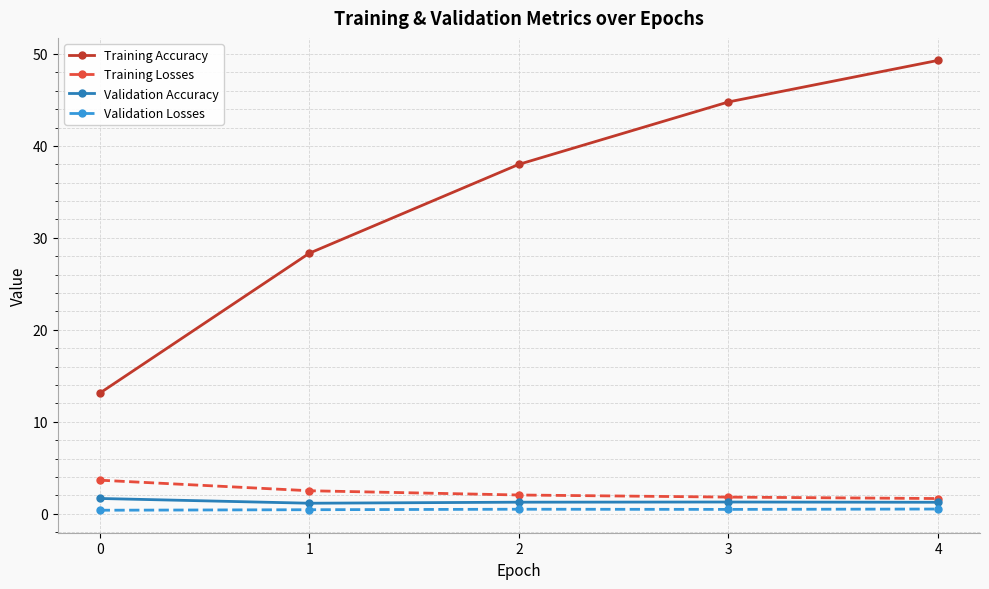

List the series in order of their peak value, highest first.

Training Accuracy, Training Losses, Validation Accuracy, Validation Losses